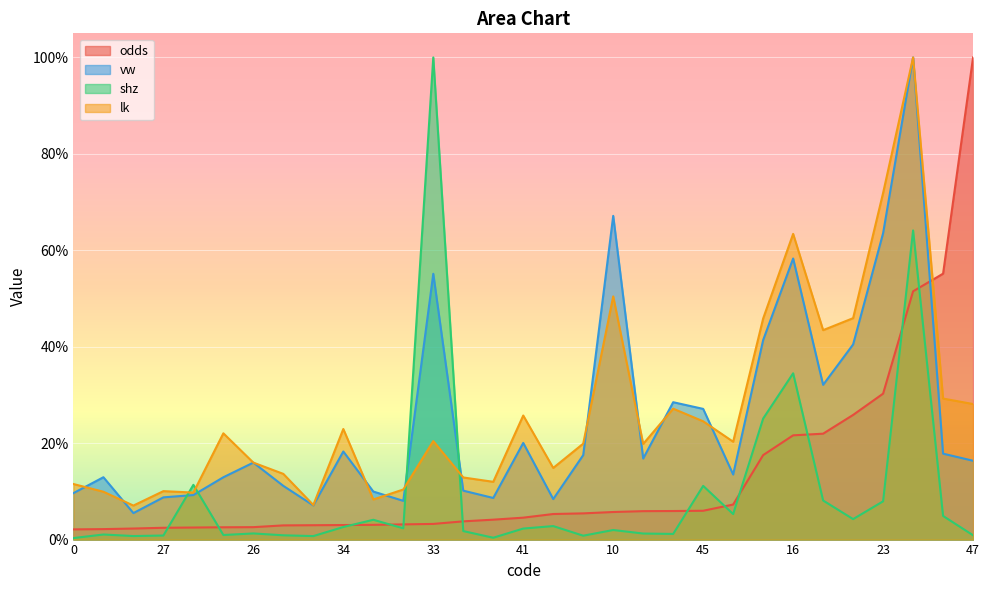

List the labels in order of vw value, smallest first.

25, 21, 22, 28, 14, 27, 7, 0, 13, 11, 19, 5, 35, 44, 26, 47, 3, 17, 42, 34, 41, 45, 38, 12, 4, 48, 33, 16, 23, 10, 32